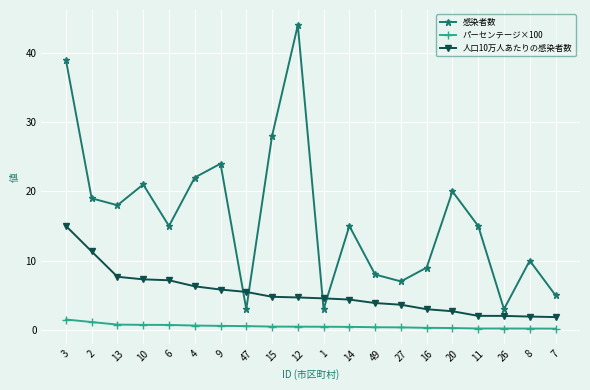

What is the approximate value of パーセンテージ×100 at 9?

0.6